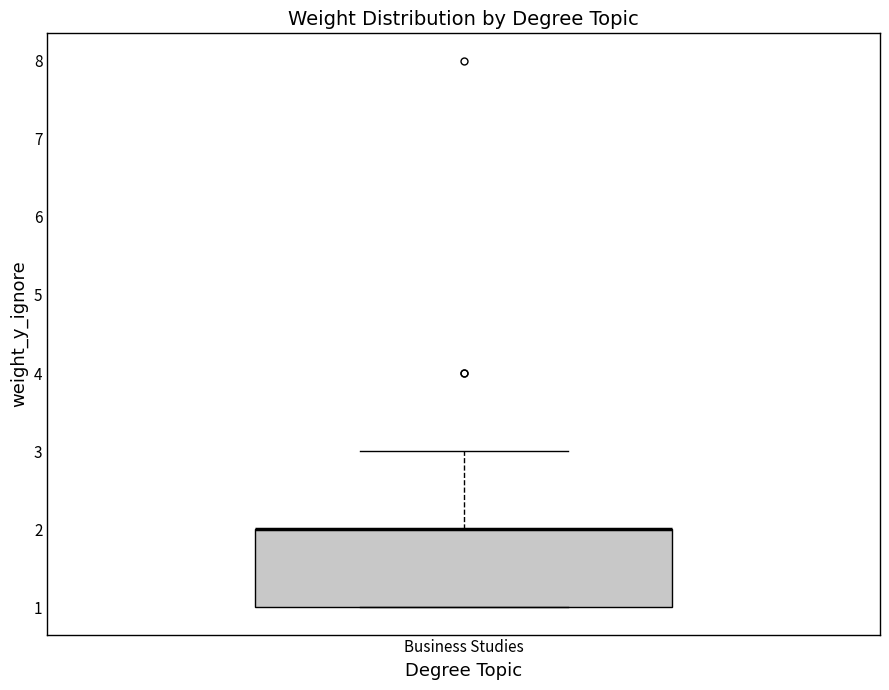

Read this box plot against the y-axis: the position of the median line, the range covered by the box, and the ends of both whiskers. The values are not printed on the chart, so give them approximately, as read against the axis.

median 2 (drawn on the box's upper edge), box 1 to 2, whiskers 1 to 3